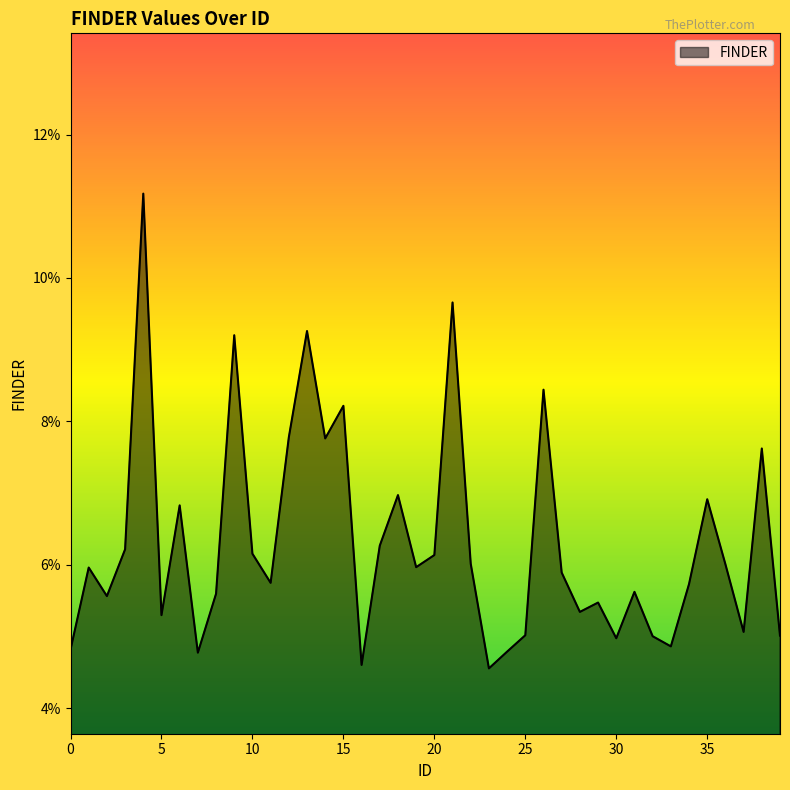

Does the chart have visible grid lines?

No